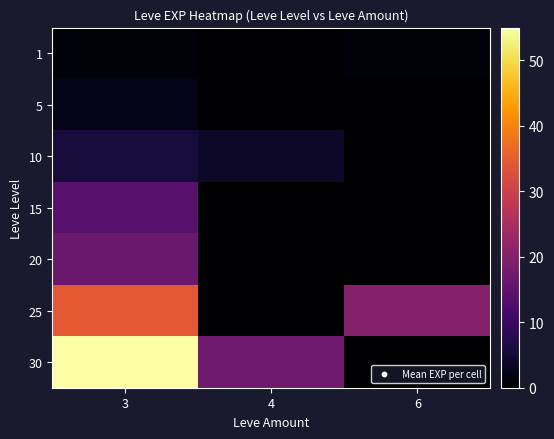

Which series has the largest total across all categories?

30